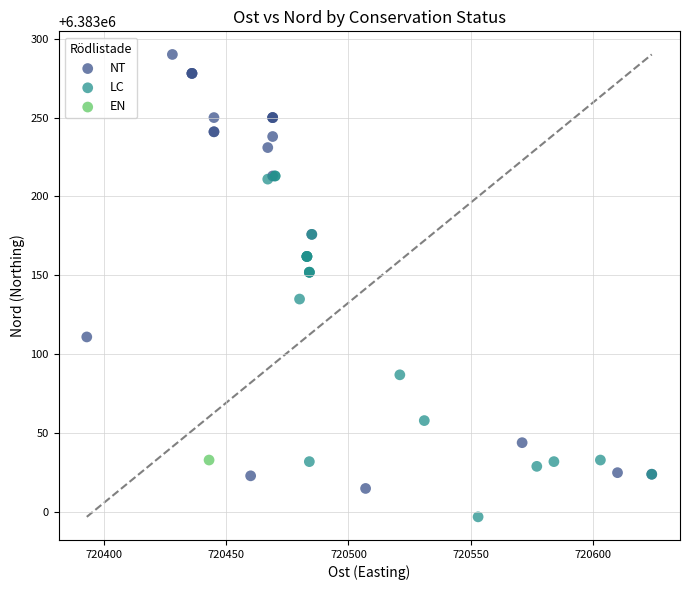

What are all the series names shown in the legend?

NT, LC, EN